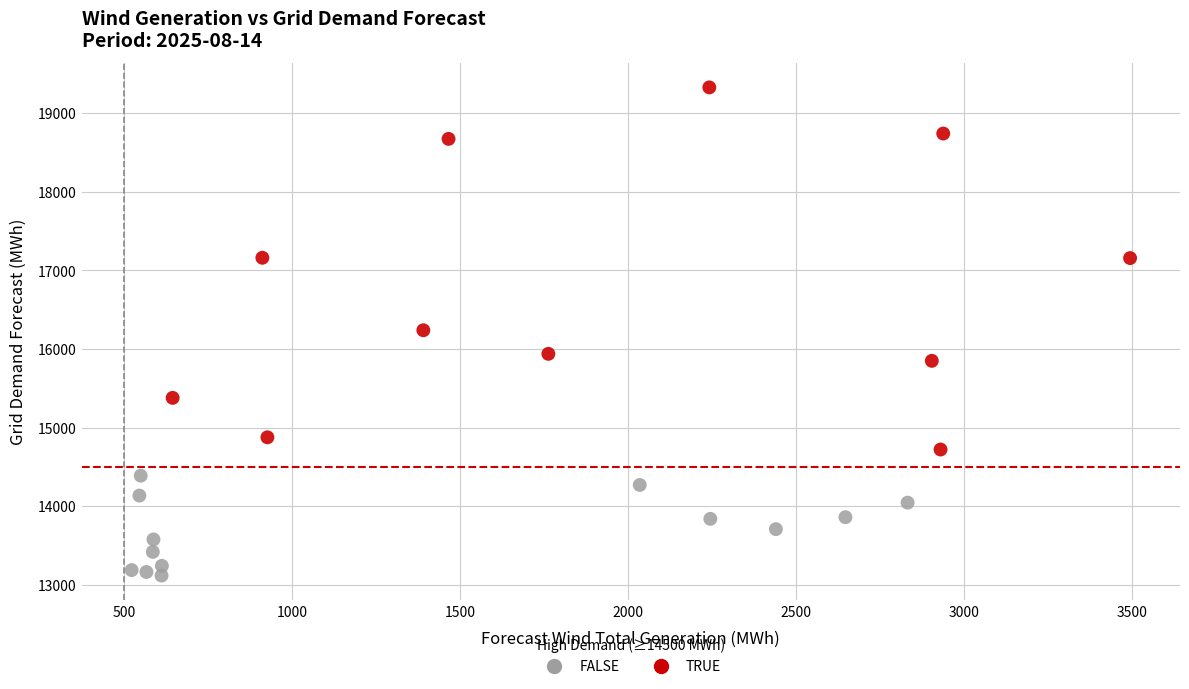

Which series has the widest spread of Y values?

TRUE